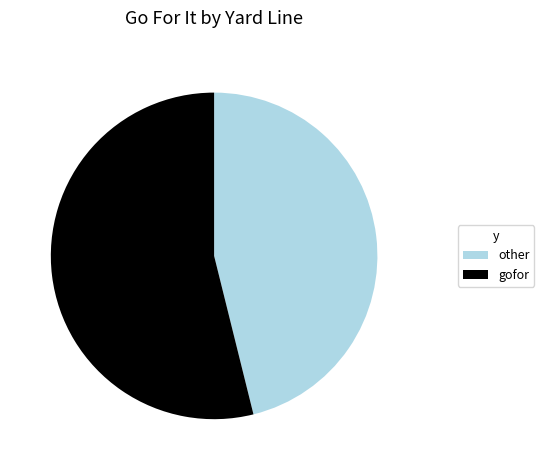

Is it true that other is 46% of the pie?

True